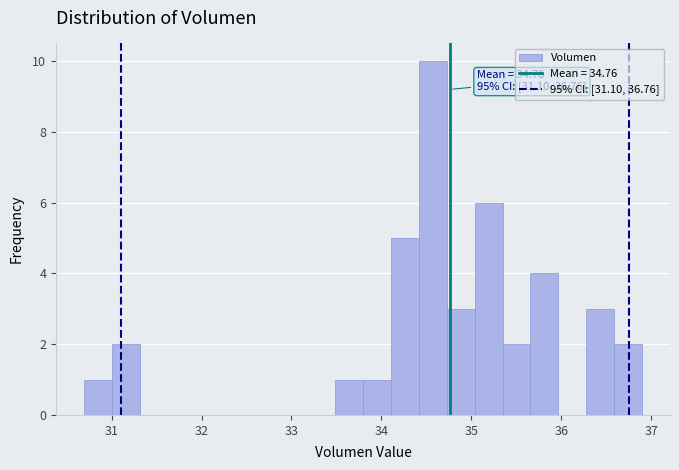

Read against the x-axis, roughly where is the centre of the tallest bar?

34.6